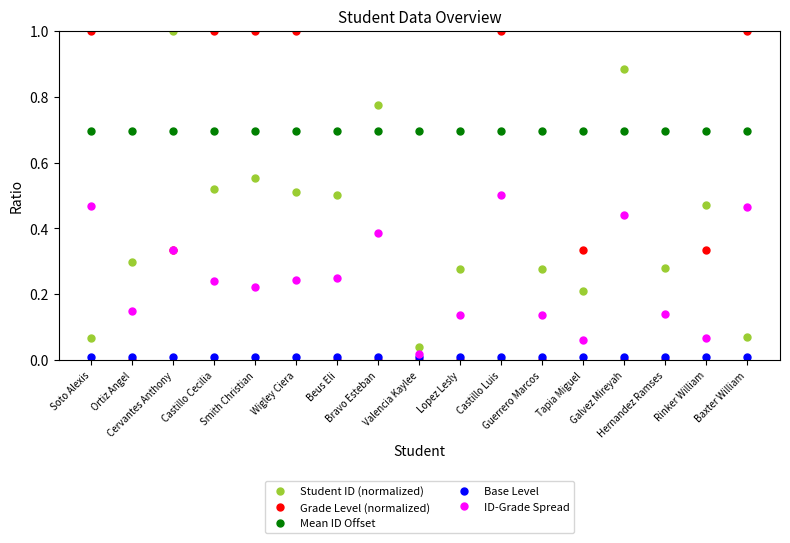

True or false: Grade Level (normalized) and Mean ID Offset cross at least once.

True